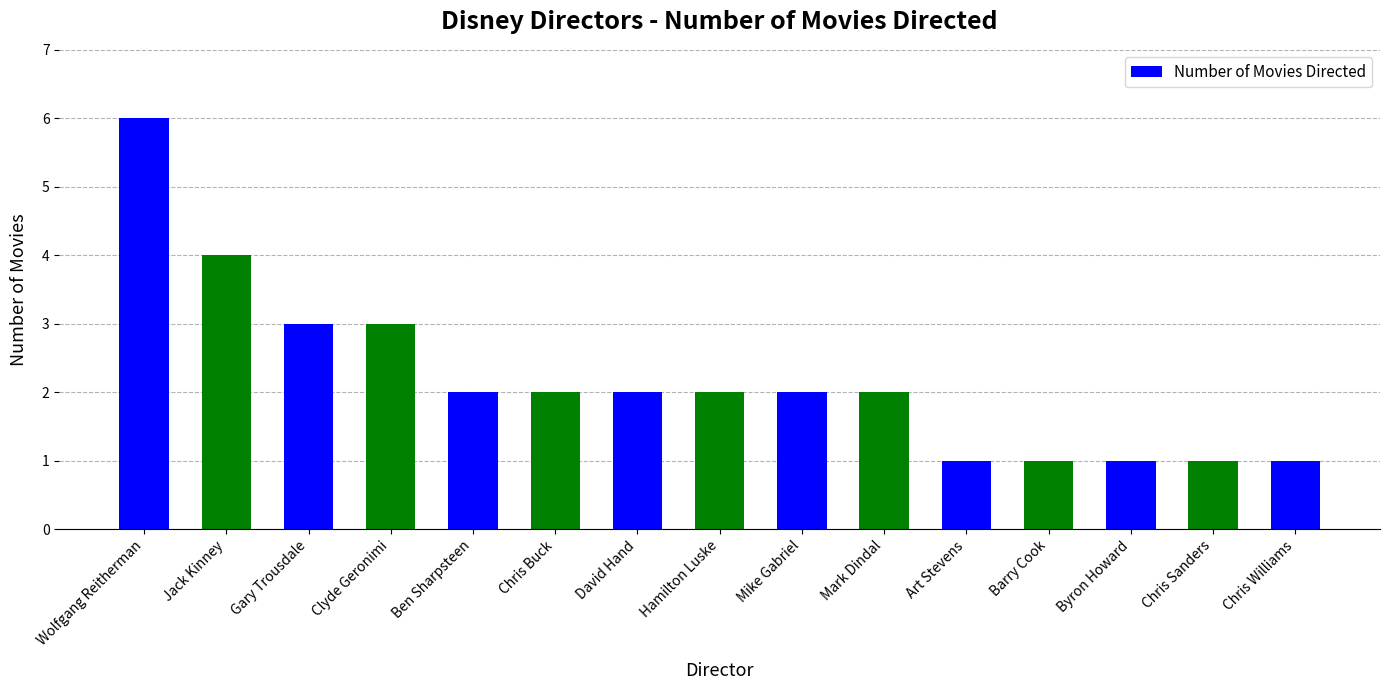

What is the maximum value shown in the chart?

6